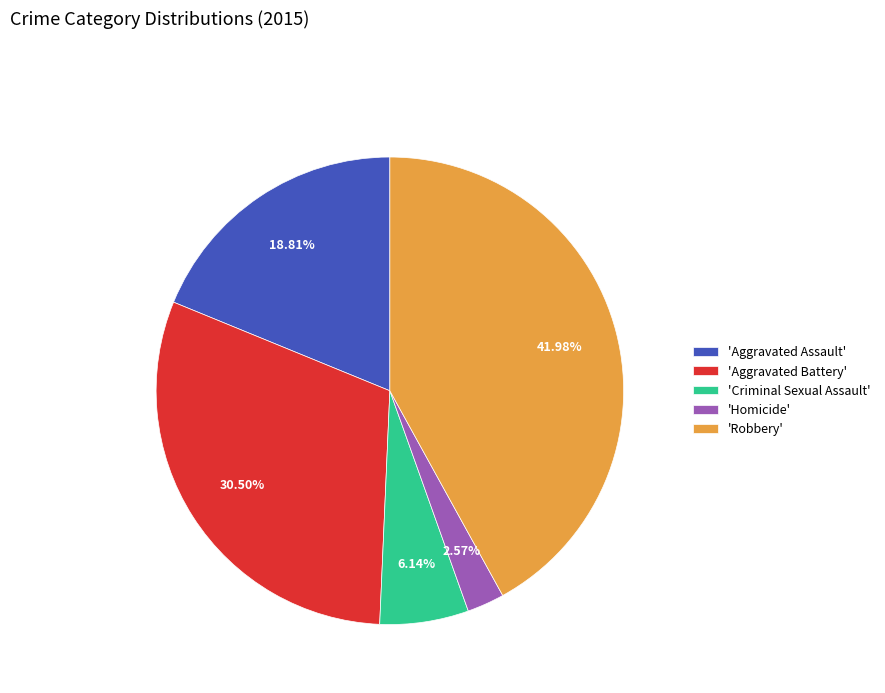

Rank the categories by value from highest to lowest.

'Robbery', 'Aggravated Battery', 'Aggravated Assault', 'Criminal Sexual Assault', 'Homicide'